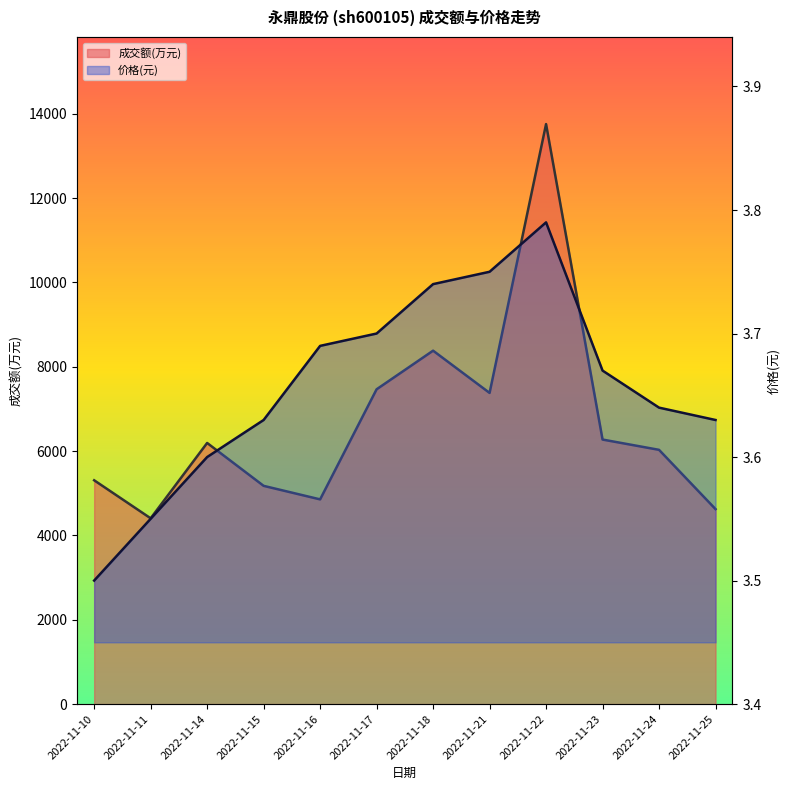

Is it true that 成交额(万元) equals 7698.3 at 2022-11-15?

False